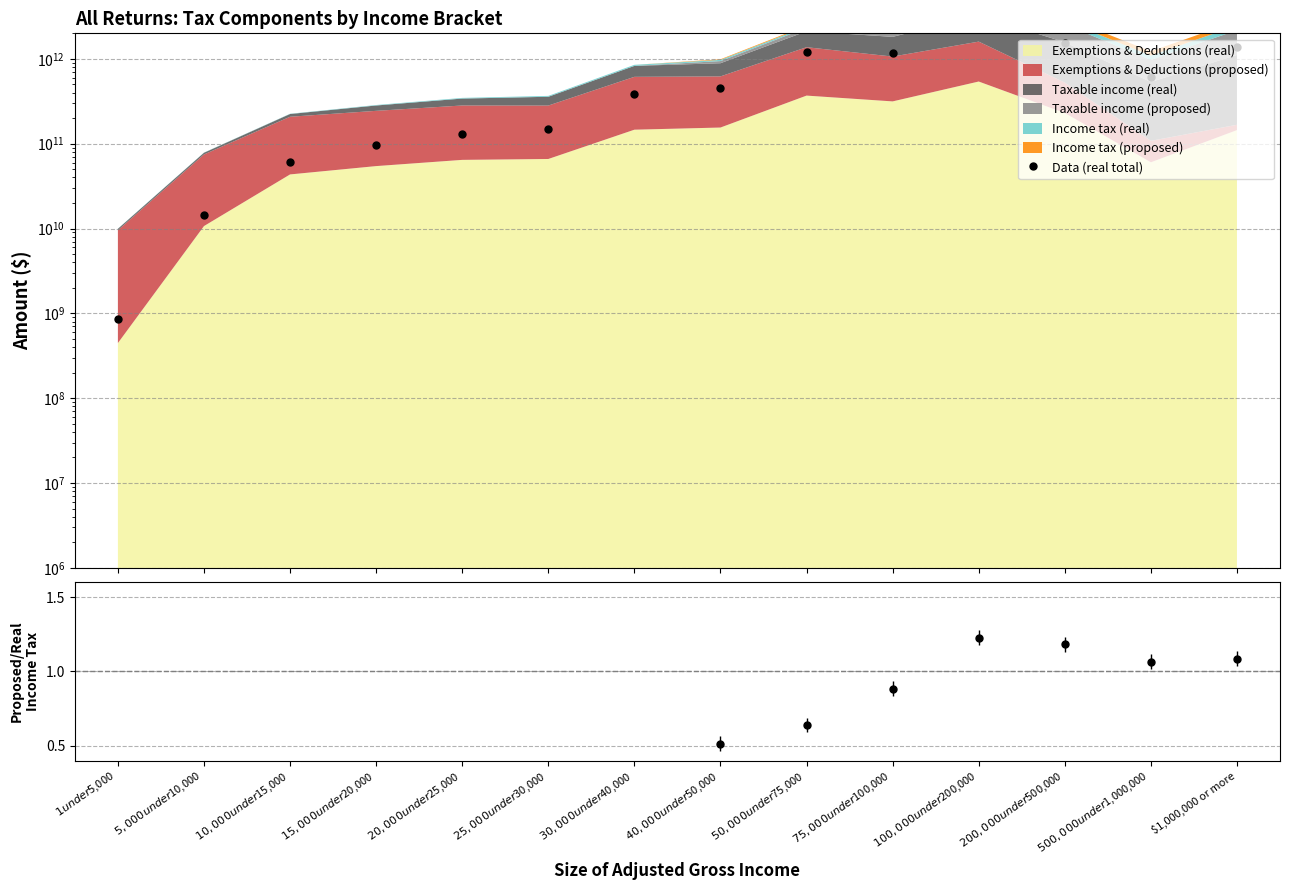

Which has a higher value, $1,000,000 or more or $200,000 under $500,000?

$200,000 under $500,000